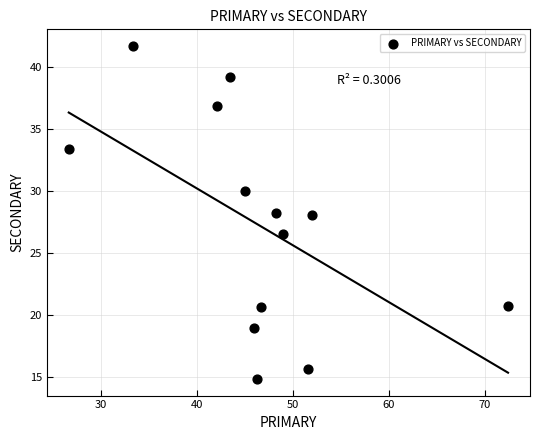

What is the range of Y values (max minus min)?

26.9